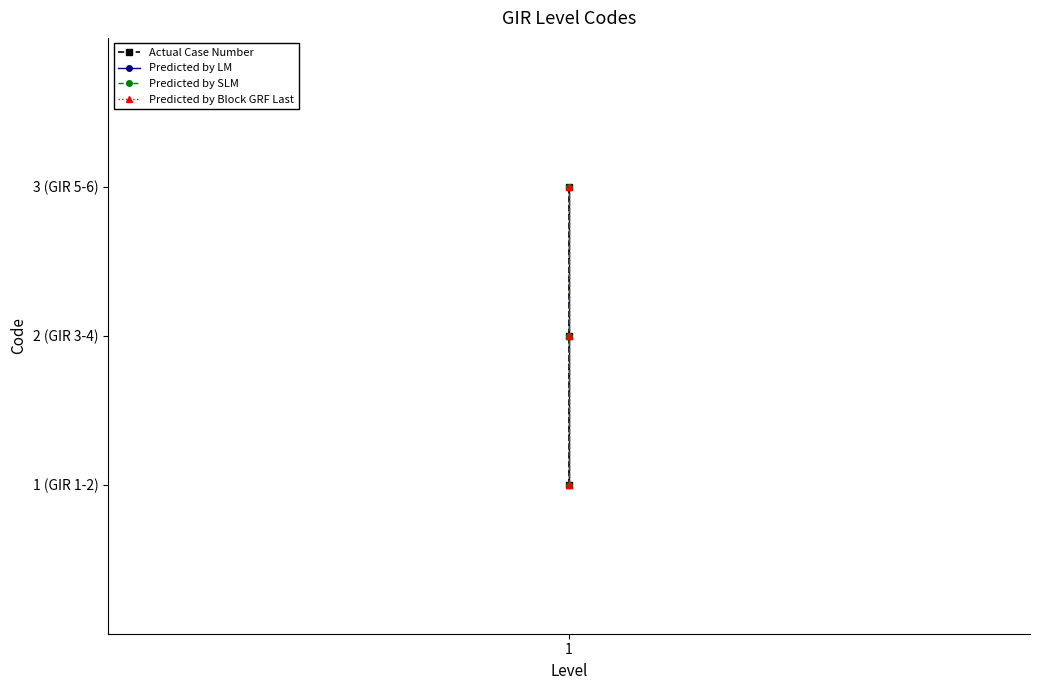

Which series has the widest spread of values?

Actual Case Number